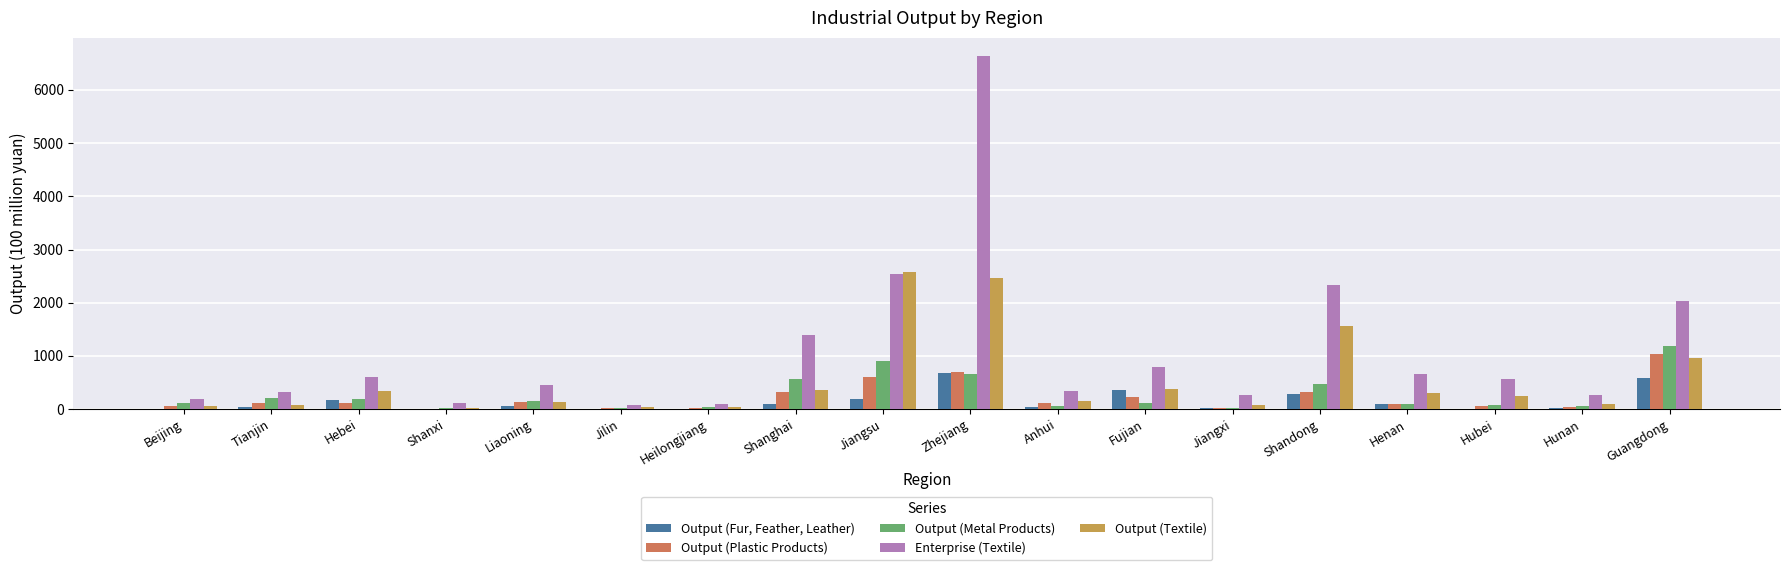

The value of Output (Fur, Feather, Leather) at Tianjin is 32.4. True or false?

True